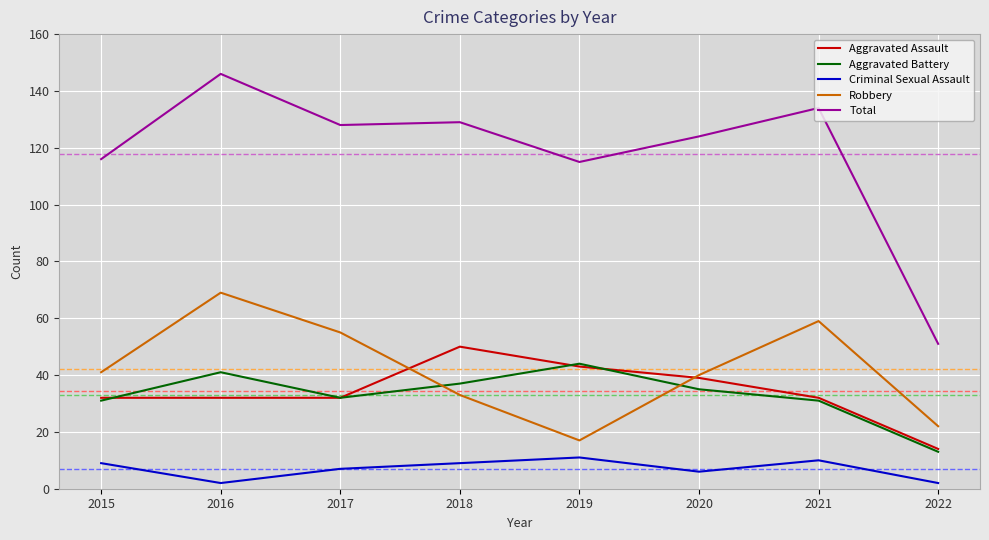

What is the sum of all Total values?

943